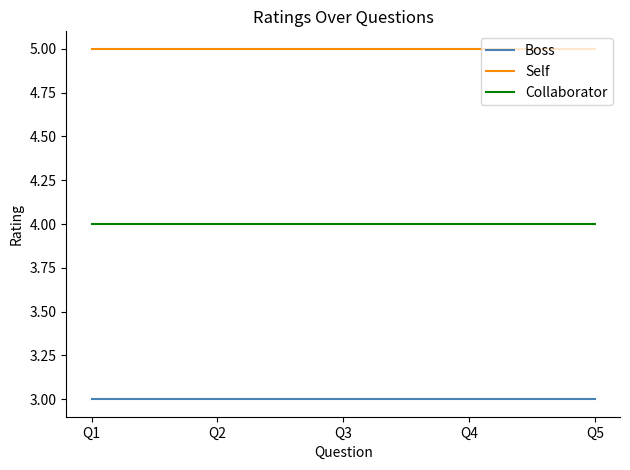

The Collaborator series shows 7 at Q1. True or false?

False